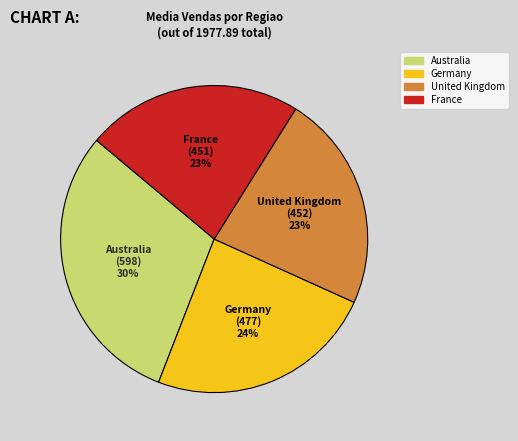

Does Australia account for over 50% of the chart?

No